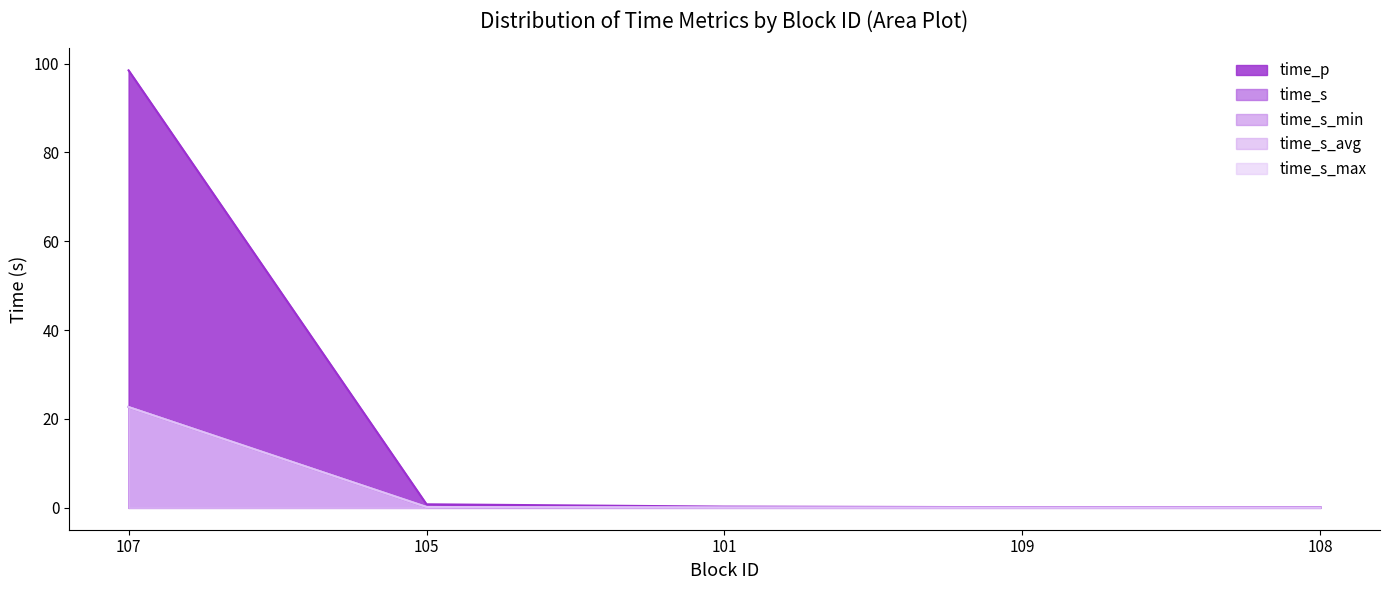

Is it true that time_s equals 0.0 at 109?

False